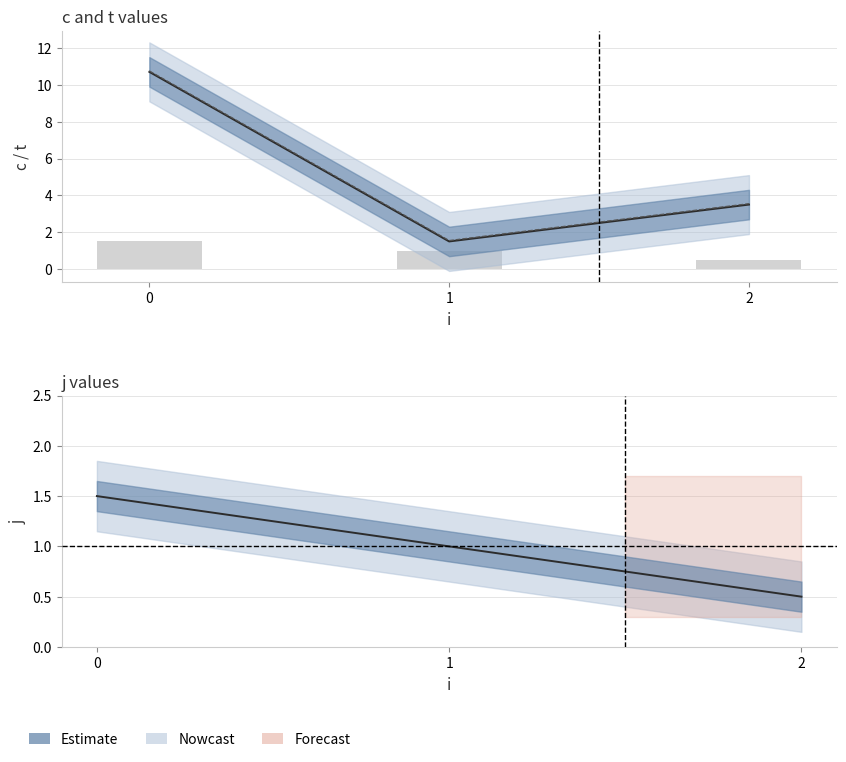

What is the value of the c bar at the 3rd from the left?

3.5